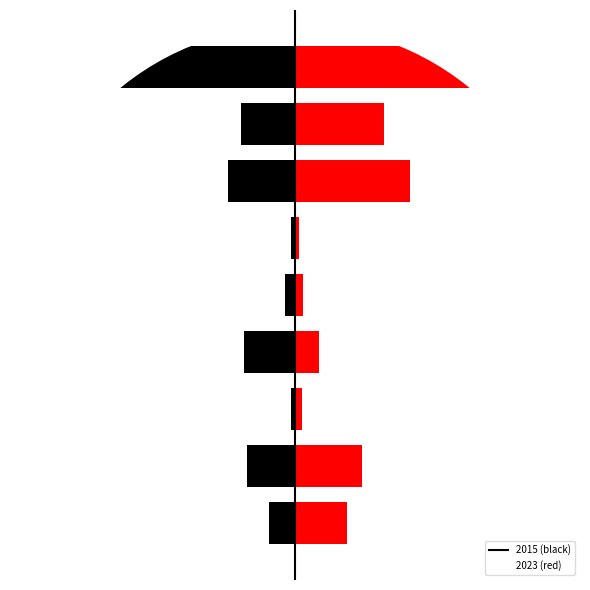

Reading left to right, extract all data points from this chart.

Black (Left): -67	-122	-10	-130	-25	-9	-170	-137	-607
Red (Right): 134	171	17	61	20	9	294	228	522